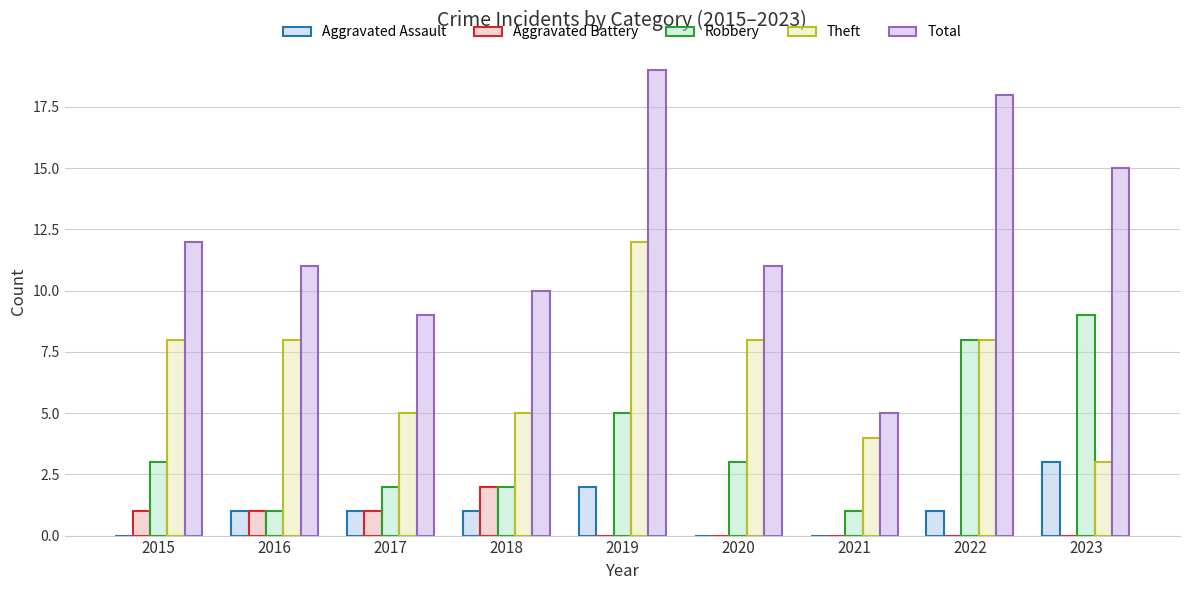

Does the chart contain stacked bars?

No